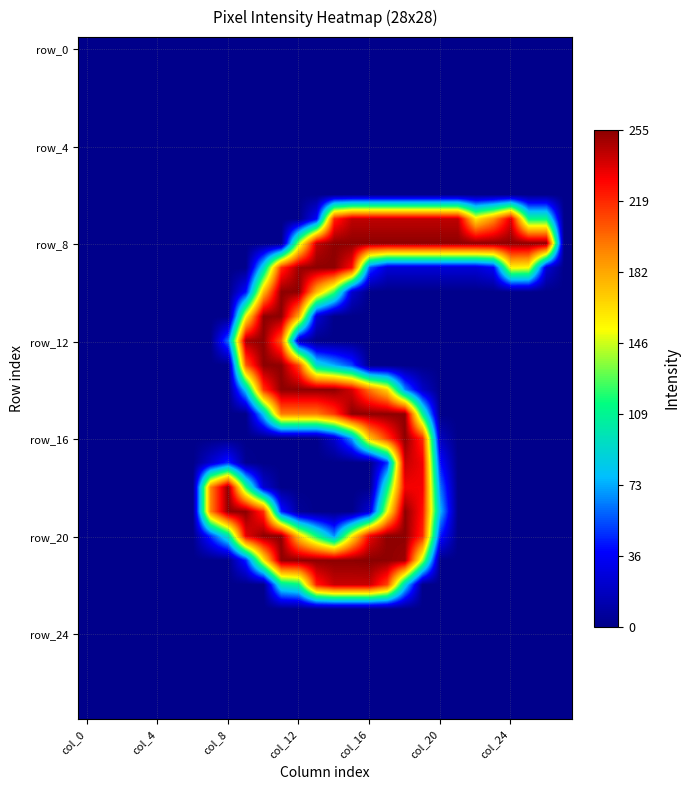

Which series has the largest total across all categories?

row_8